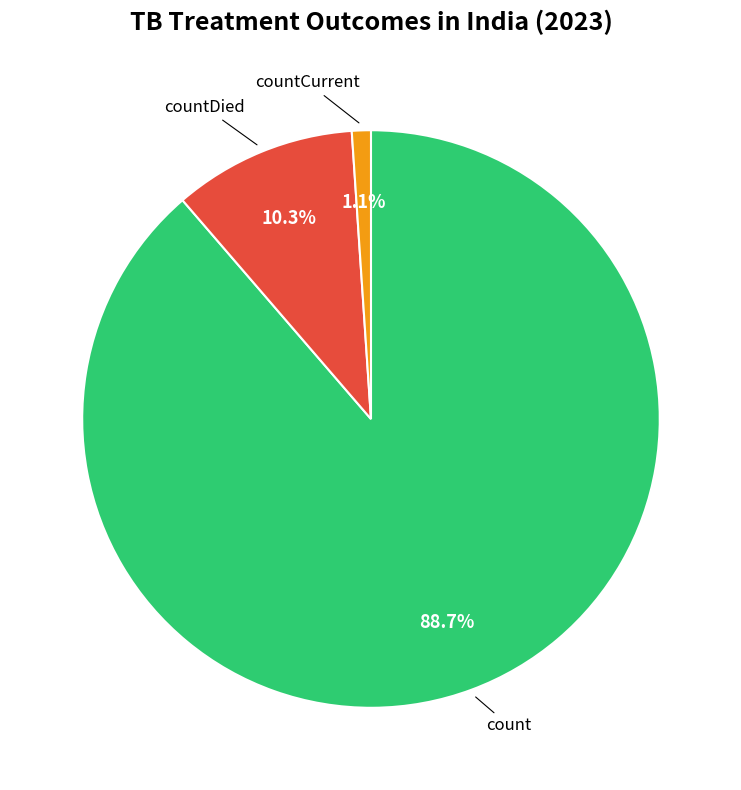

Is there any slice that represents more than half of the pie?

Yes